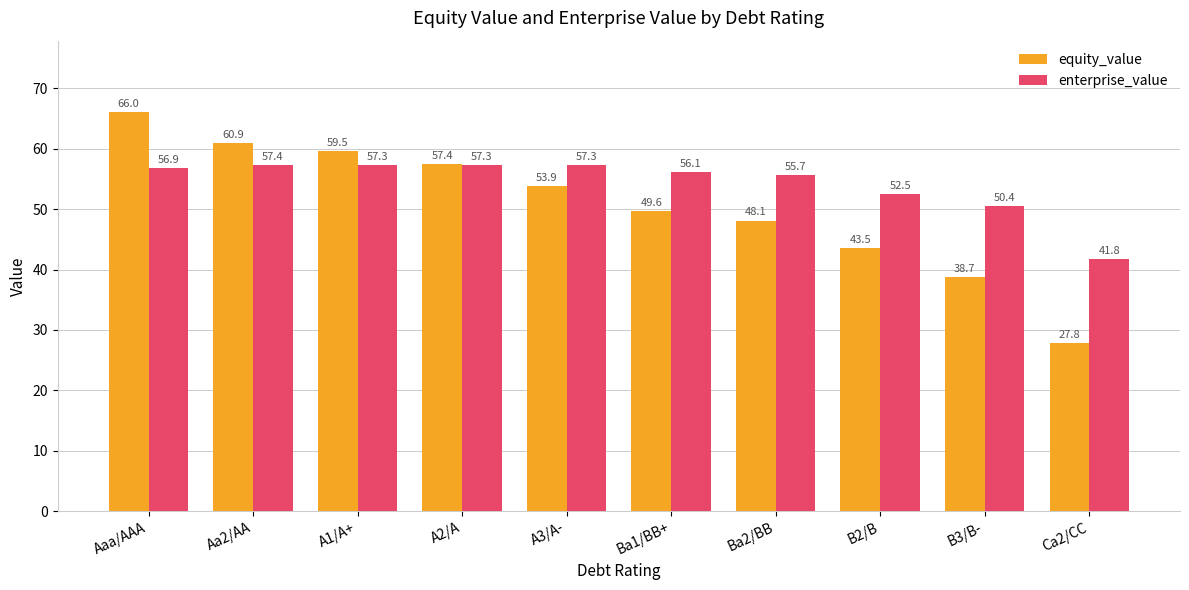

What is the total value across all series at A1/A+?

116.8